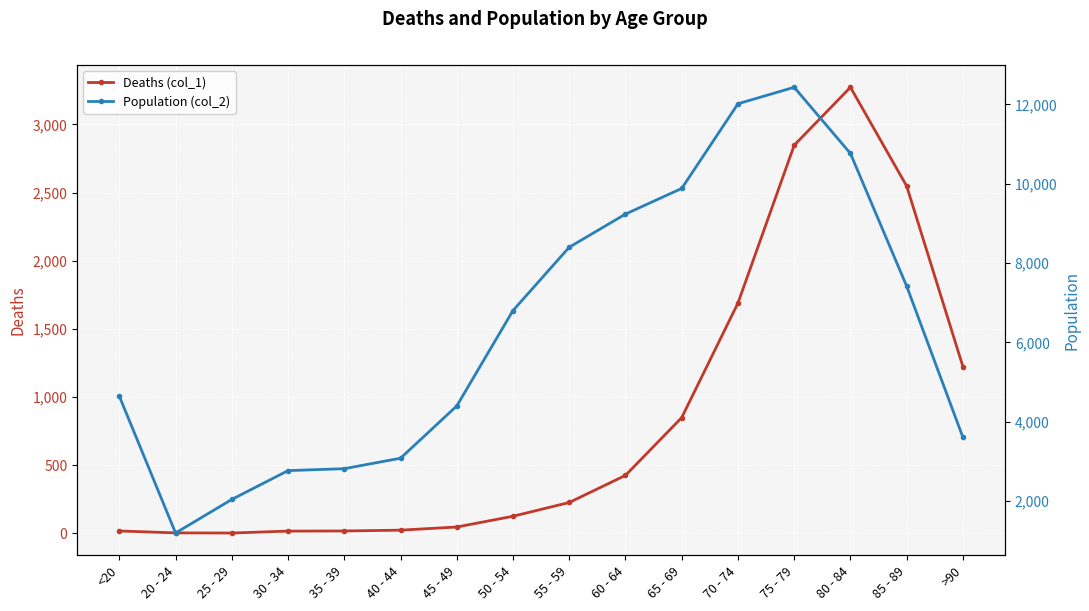

How many interior local valleys does the Deaths (col_1) series have?

1